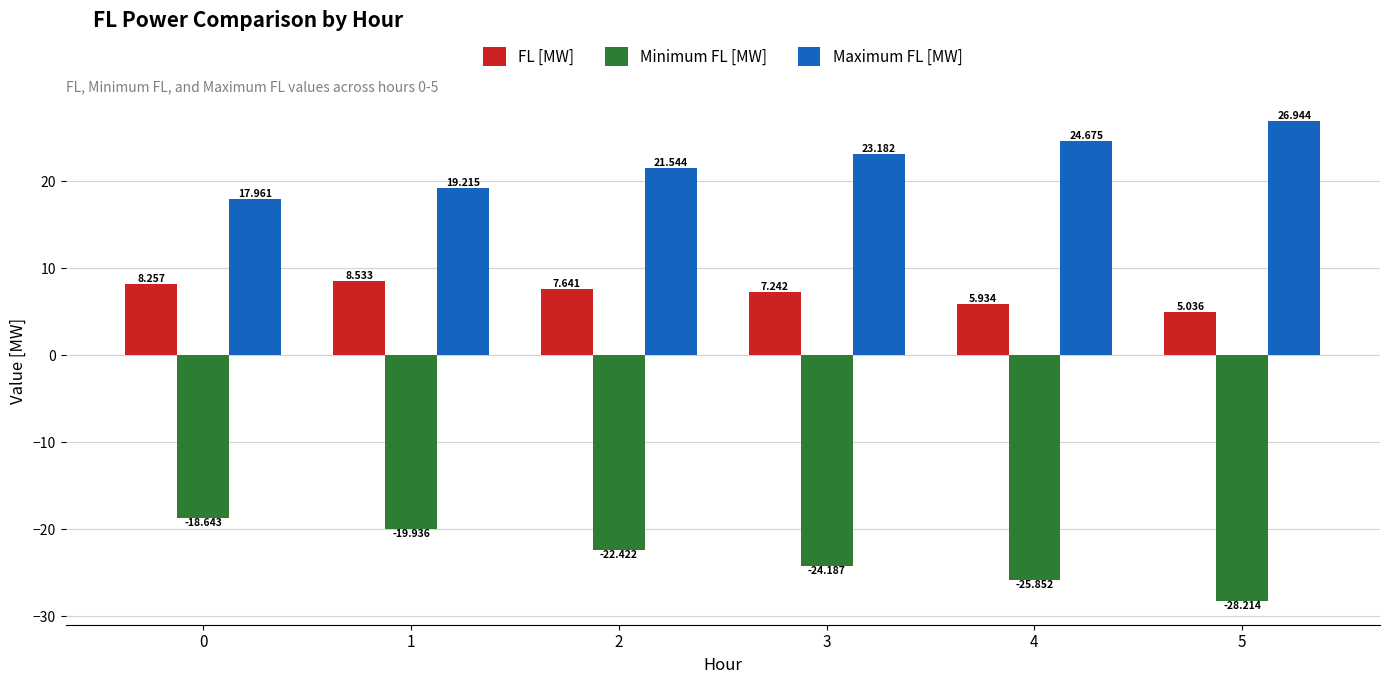

What is the difference between the maximum and minimum values in the Maximum FL [MW] series?

9.0